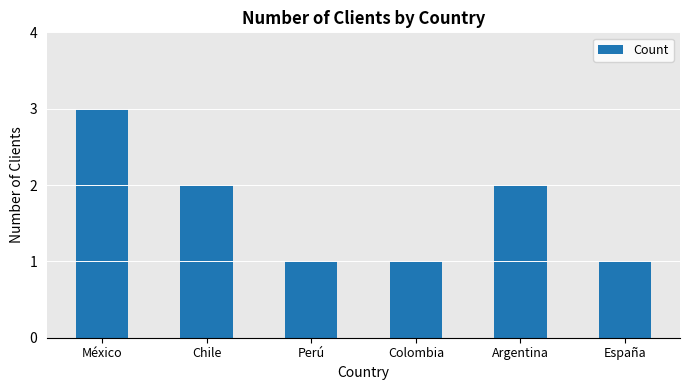

Count the values in the range 1 to 2.

5